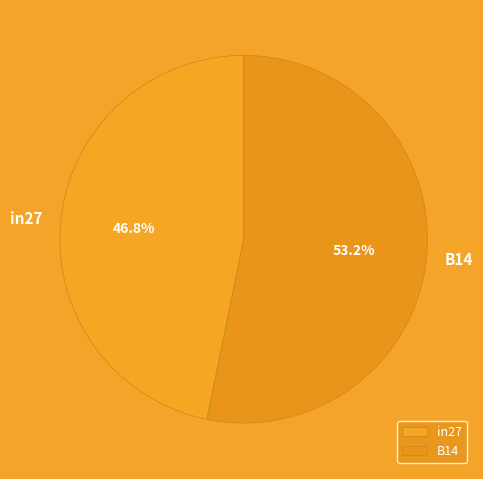

Count the number of slices in the pie.

3